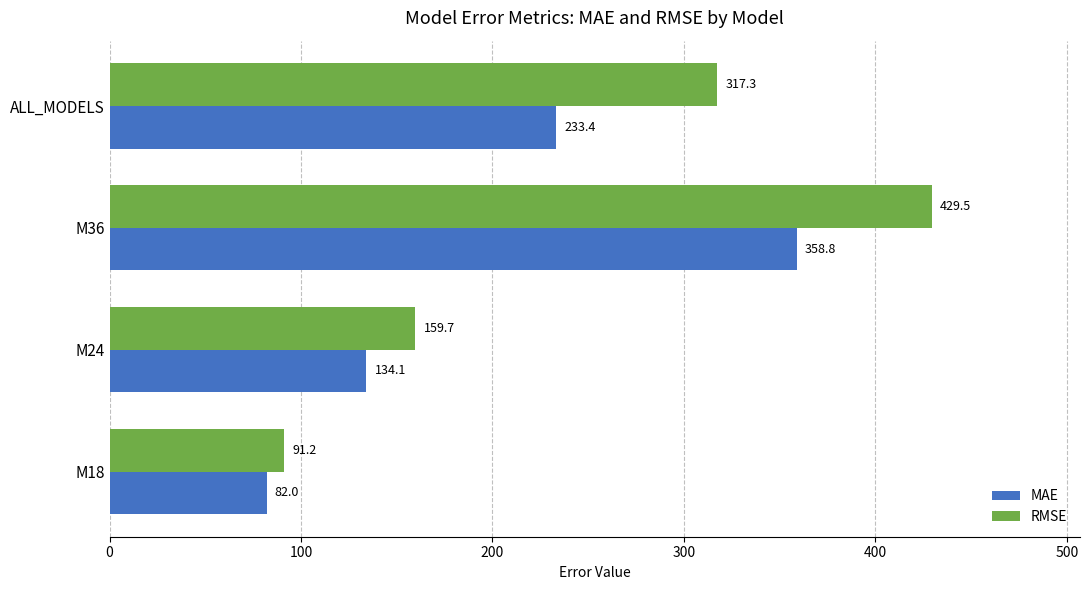

Read the RMSE value at M18.

91.2